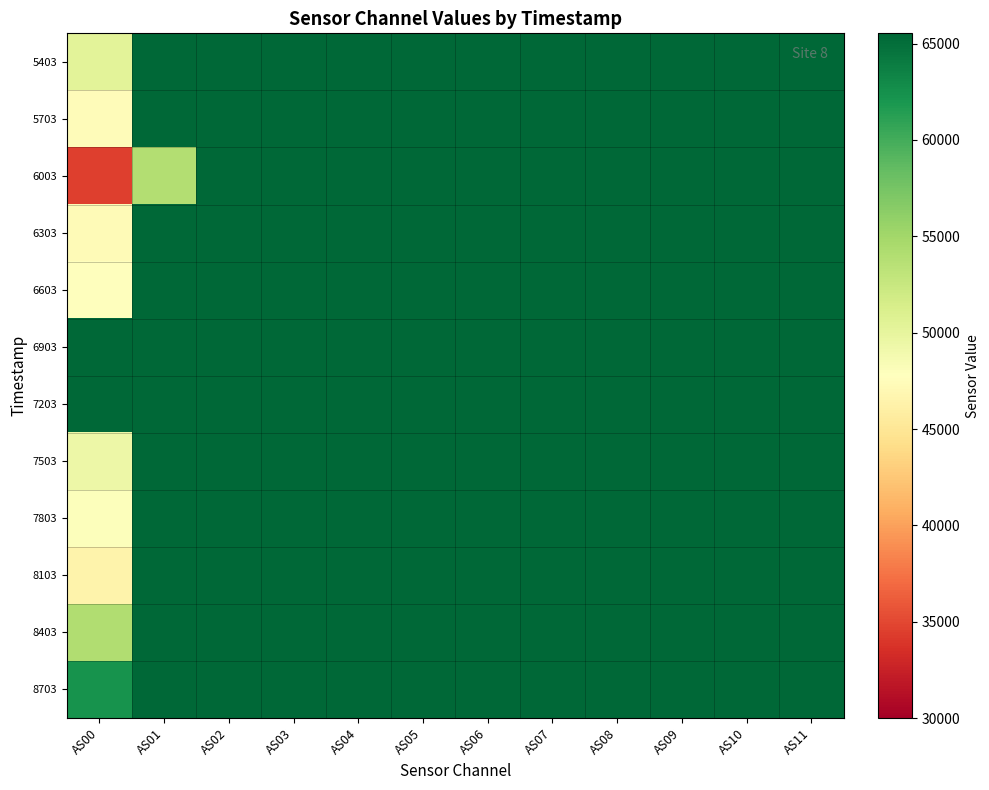

Which category has the lowest value across all series?

AS00